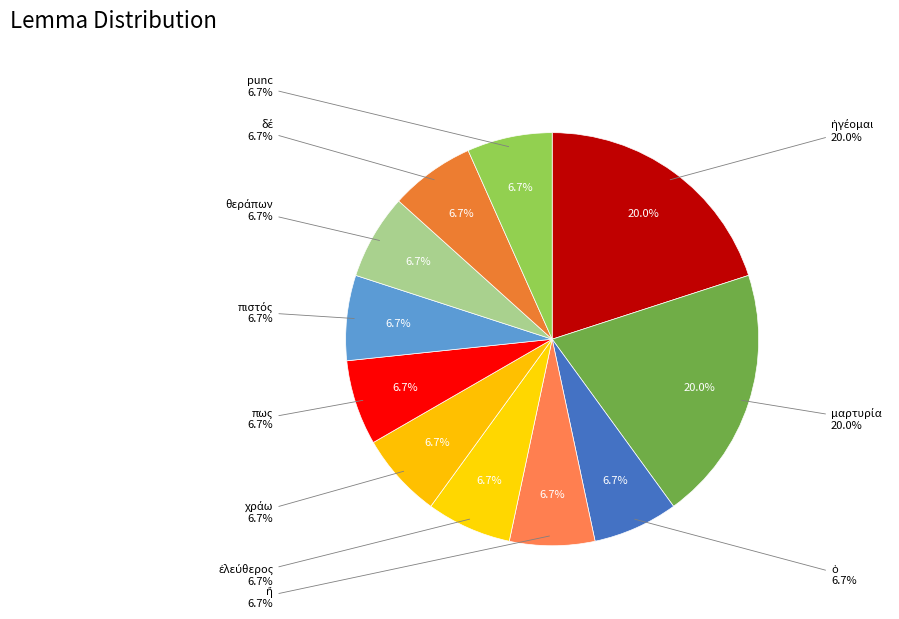

What is the smallest slice in the pie chart?

ὁ